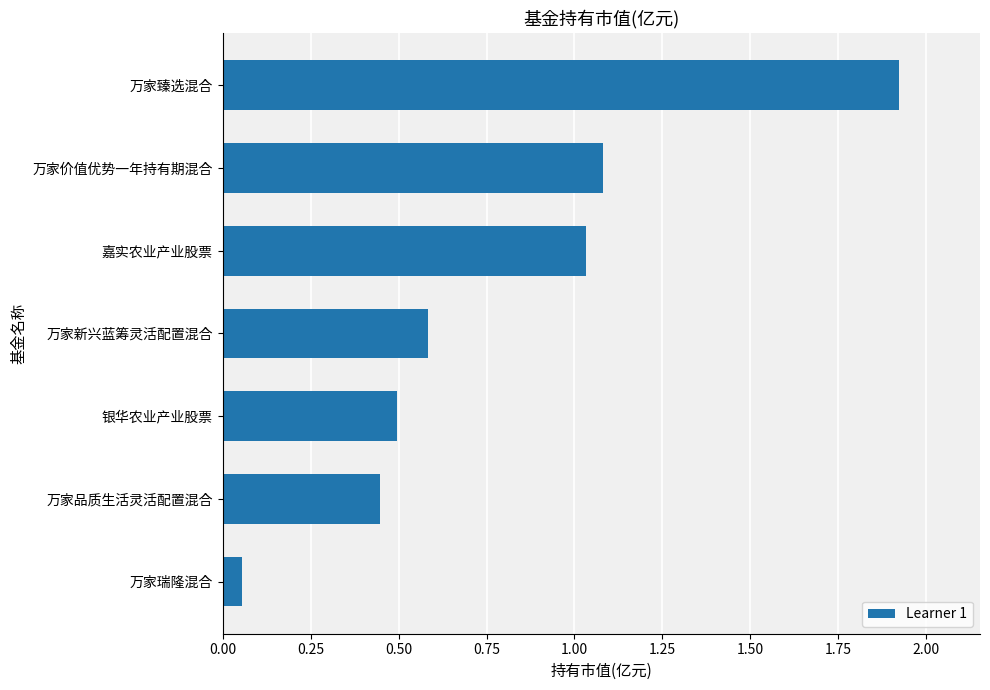

What is the difference between the second highest and second lowest values?

0.6